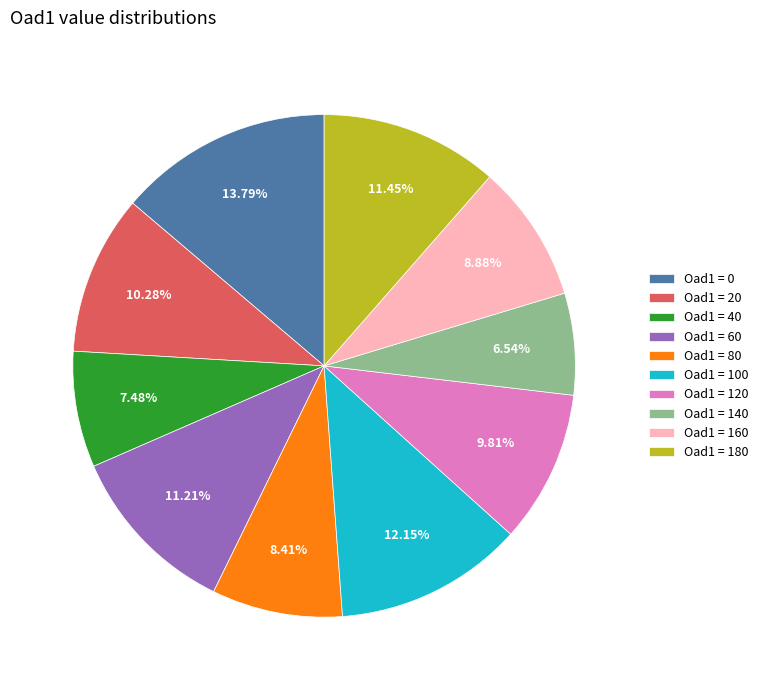

To the nearest percent, what is the average slice percentage?

10%